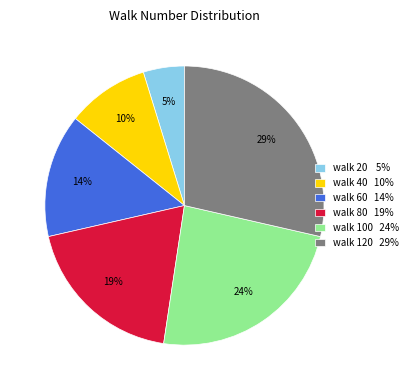

Approximately how many times larger is the value at walk 40 compared to walk 100?

0.4